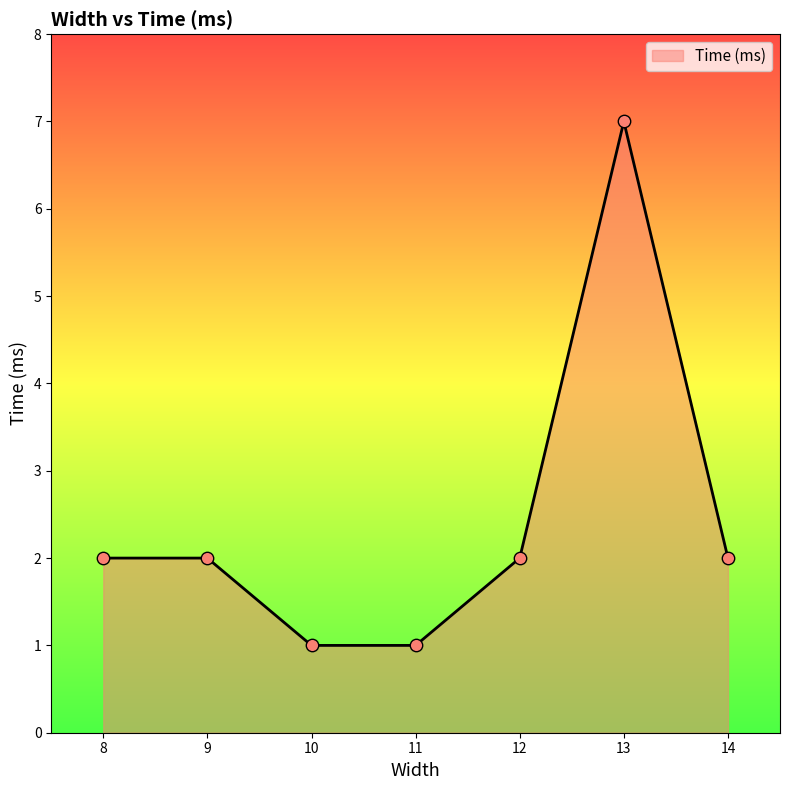

What is the ratio of the value at 12 to the value at 14?

1.0